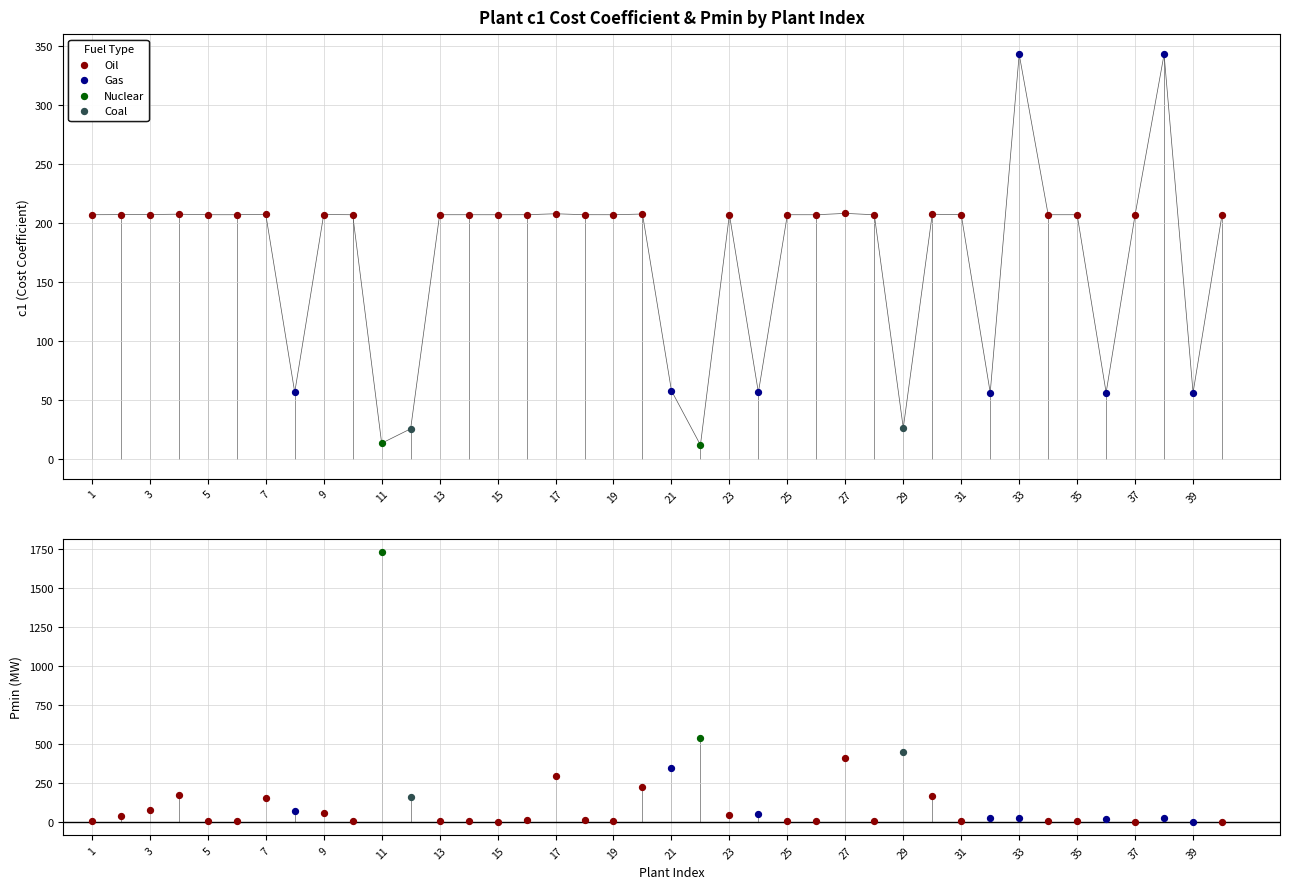

What is the change in value from 2 to 26?

-0.1